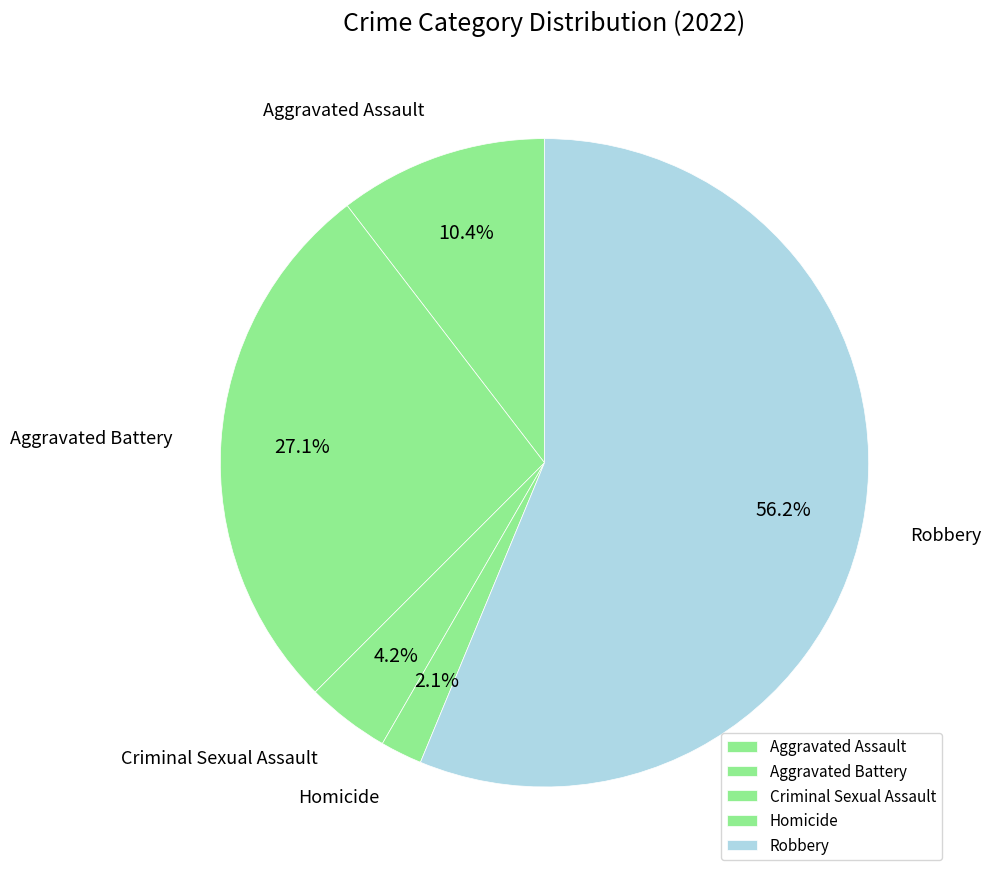

What is the smallest slice in the pie chart?

Homicide